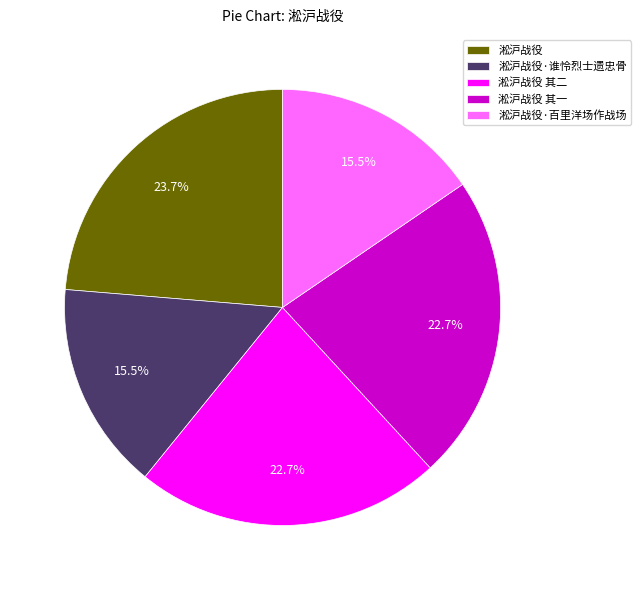

How many slices are in this pie chart?

5